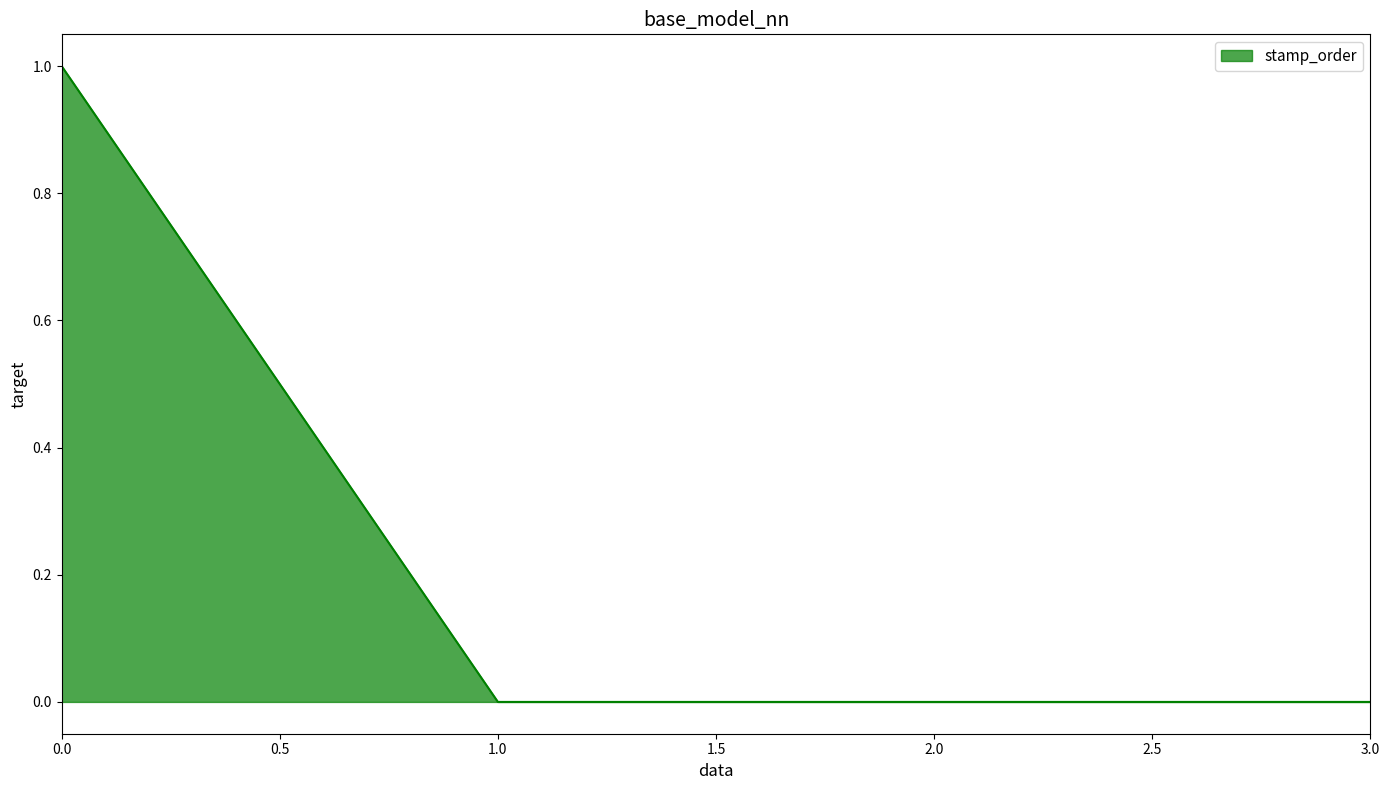

True or false: the data has more than 2 interior local peaks.

False